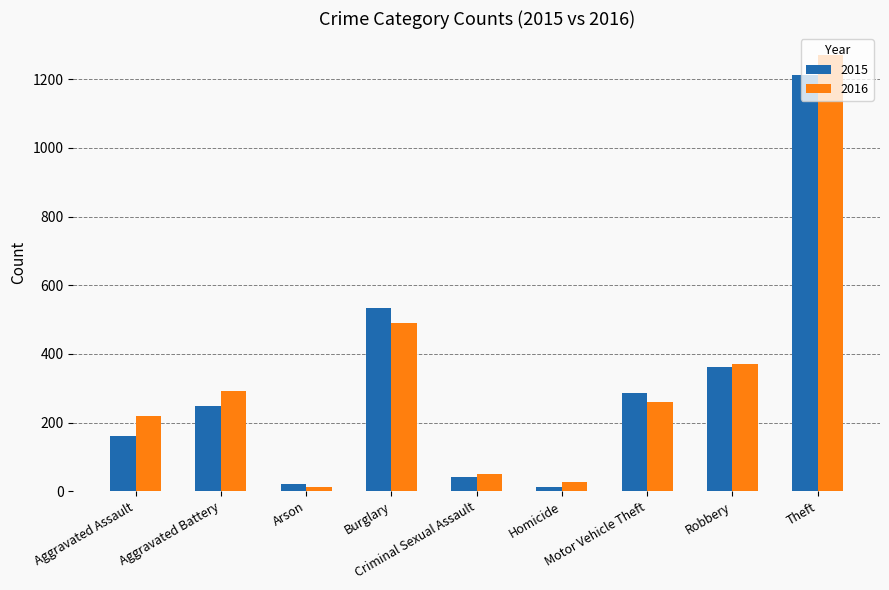

Where does the 2016 series first go above 261?

Aggravated Battery